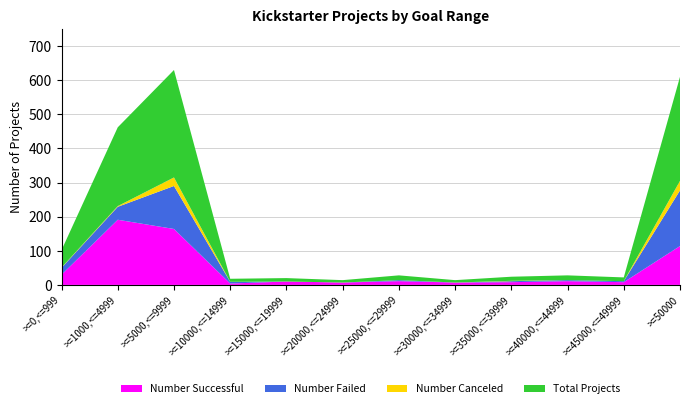

Reading right to left, transcribe all the data shown in this chart.

Number Successful: >=50000=114	>=45000,<=49999=8	>=40000,<=44999=11	>=35000,<=39999=8	>=30000,<=34999=7	>=25000,<=29999=11	>=20000,<=24999=7	>=15000,<=19999=10	>=10000,<=14999=4	>=5000,<=9999=164	>=1000,<=4999=191	>=0,<=999=30
Number Failed: >=50000=163	>=45000,<=49999=3	>=40000,<=44999=3	>=35000,<=39999=3	>=30000,<=34999=0	>=25000,<=29999=3	>=20000,<=24999=0	>=15000,<=19999=0	>=10000,<=14999=5	>=5000,<=9999=126	>=1000,<=4999=38	>=0,<=999=20
Number Canceled: >=50000=28	>=45000,<=49999=0	>=40000,<=44999=0	>=35000,<=39999=1	>=30000,<=34999=0	>=25000,<=29999=0	>=20000,<=24999=0	>=15000,<=19999=0	>=10000,<=14999=0	>=5000,<=9999=25	>=1000,<=4999=2	>=0,<=999=1
Total Projects: >=50000=305	>=45000,<=49999=11	>=40000,<=44999=14	>=35000,<=39999=12	>=30000,<=34999=7	>=25000,<=29999=14	>=20000,<=24999=7	>=15000,<=19999=10	>=10000,<=14999=9	>=5000,<=9999=315	>=1000,<=4999=231	>=0,<=999=51